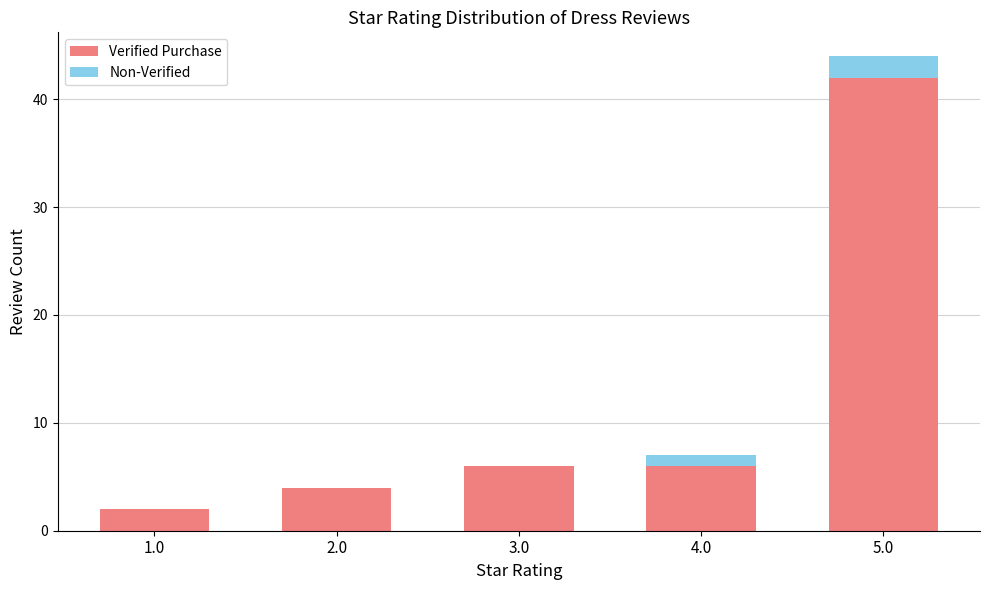

What is the sum of all Verified Purchase values?

60